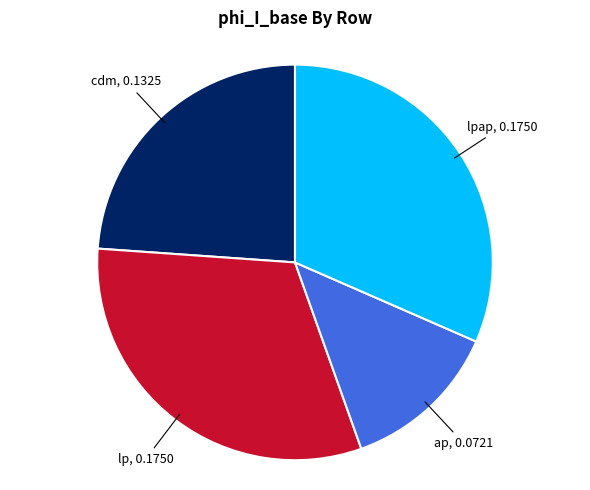

Is there any slice that represents more than half of the pie?

No